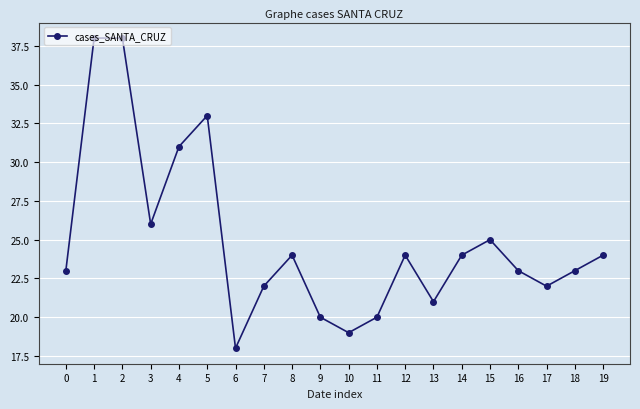

Is this an area chart (filled region under the line)?

No